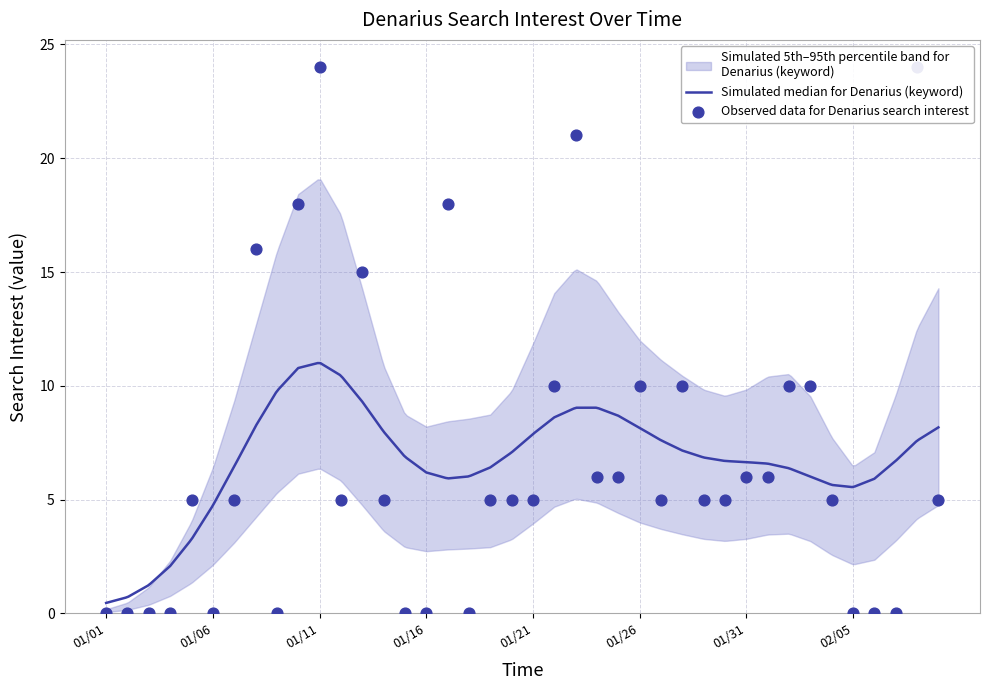

What is the change in value from 2015/01/07 to 2015/01/11?

+19